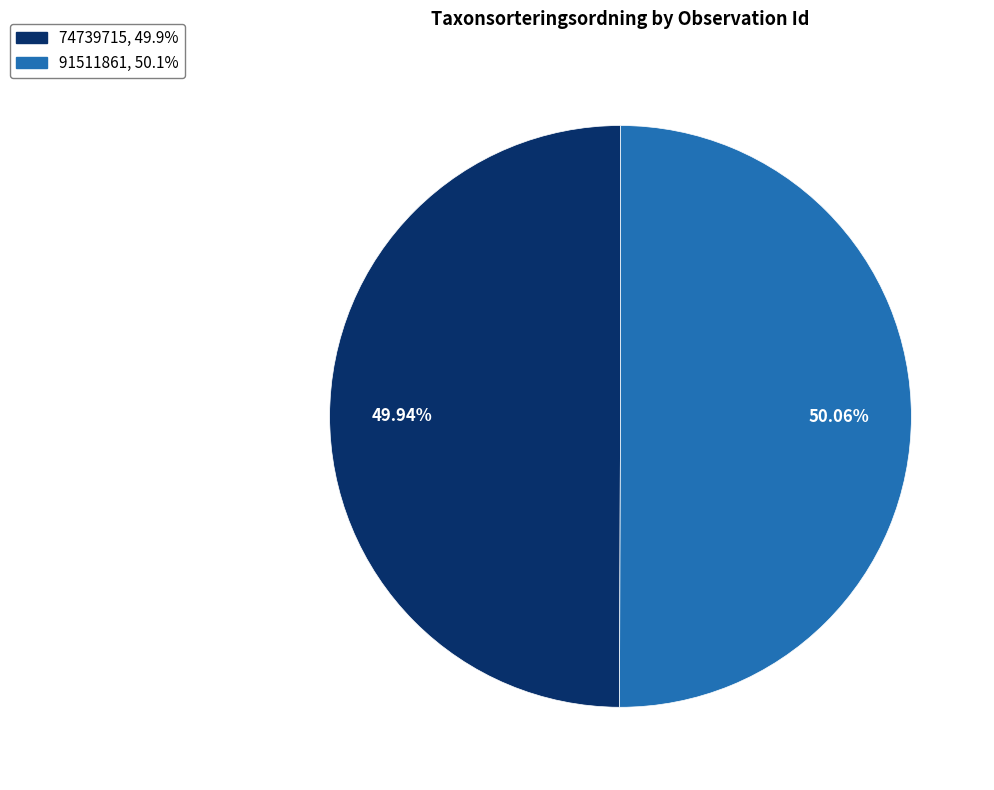

The 74739715 slice represents 50% of the pie. True or false?

True